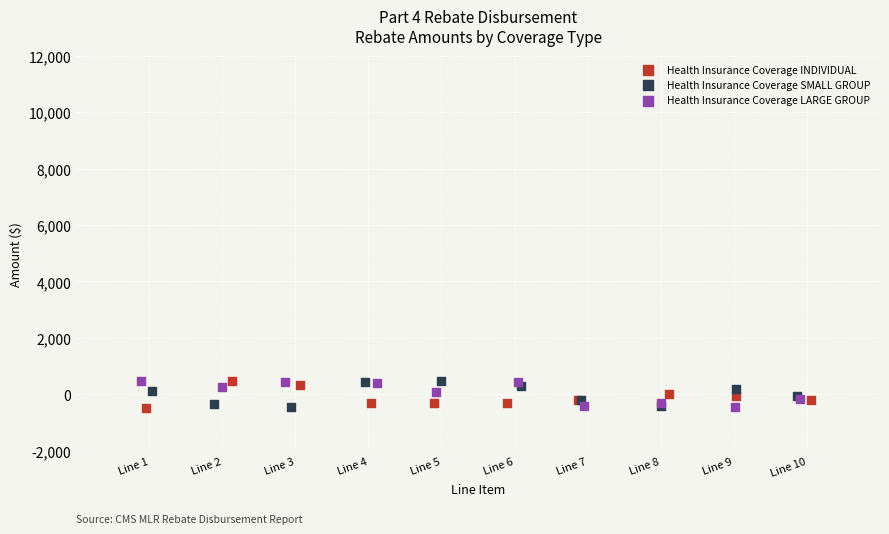

What are all the series names shown in the legend?

Health Insurance Coverage INDIVIDUAL, Health Insurance Coverage SMALL GROUP, Health Insurance Coverage LARGE GROUP